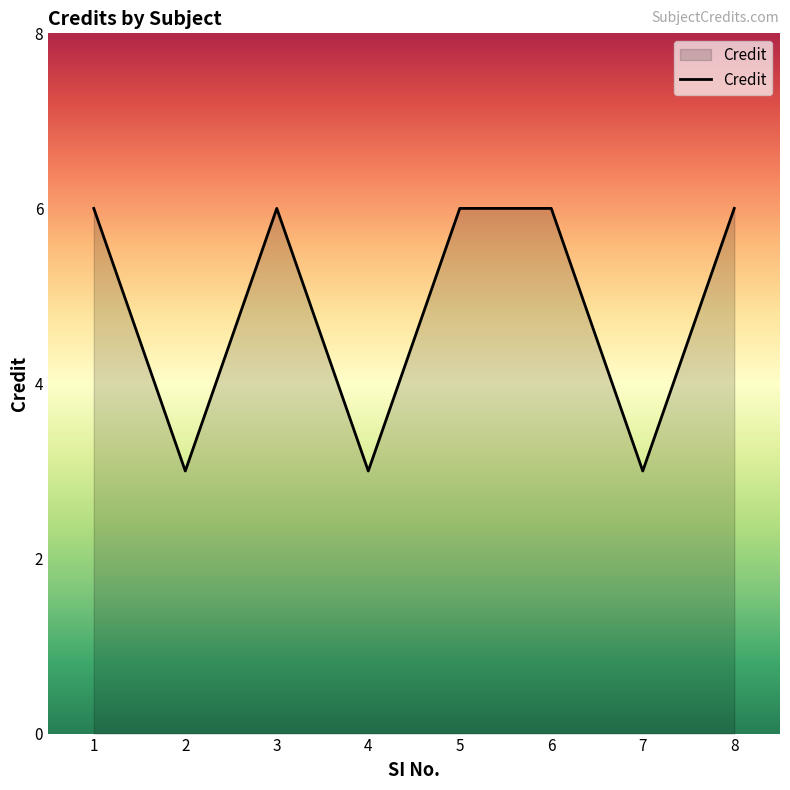

Does the chart have visible grid lines?

No